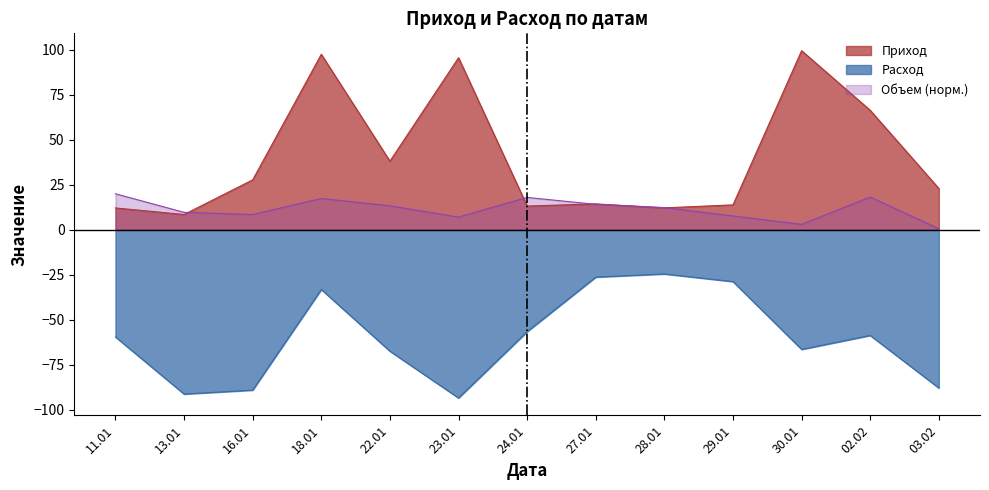

What is the maximum value shown in the chart?

99.4